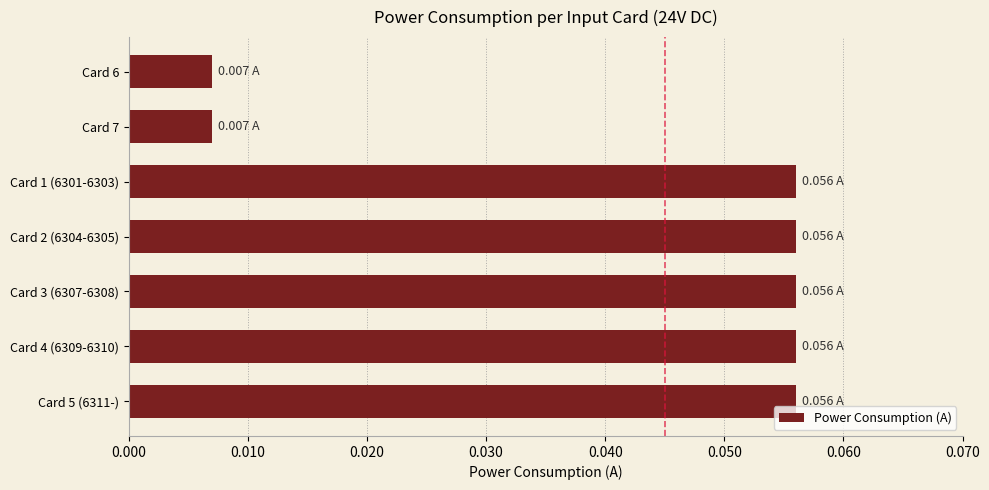

What is the sum of all values?

0.3